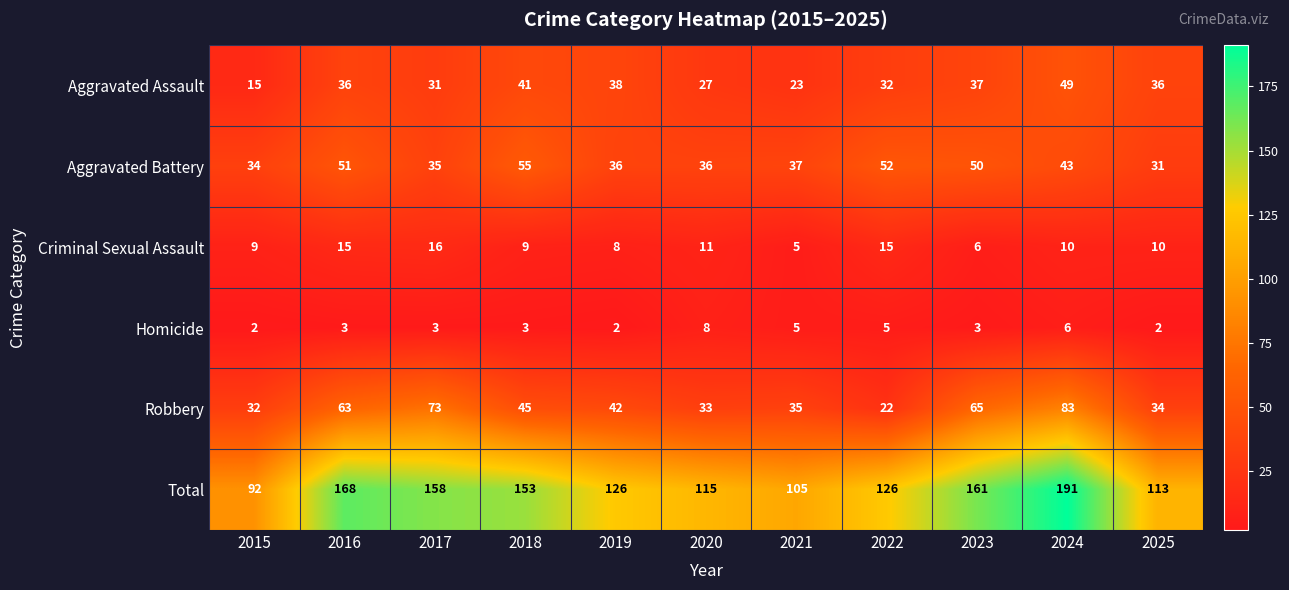

What is the highest value of the Total series?

191